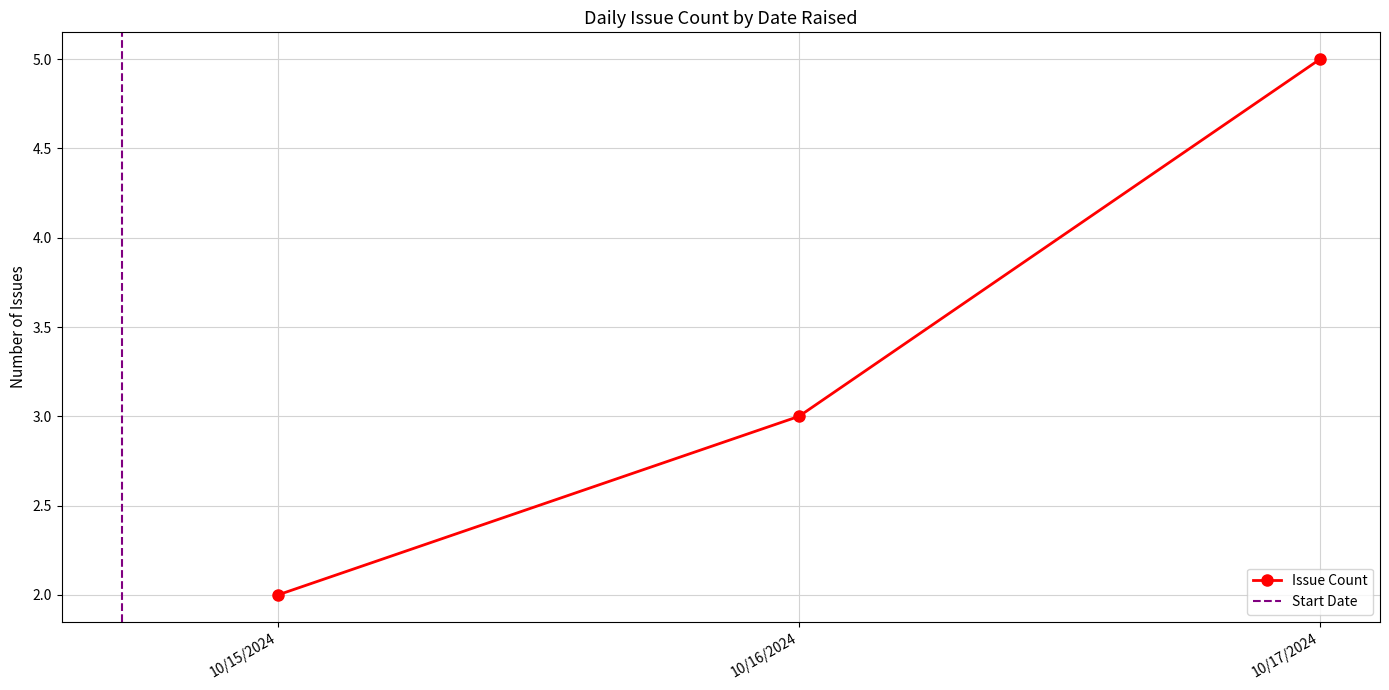

What is the label of the 1st point from the right?

10/17/2024